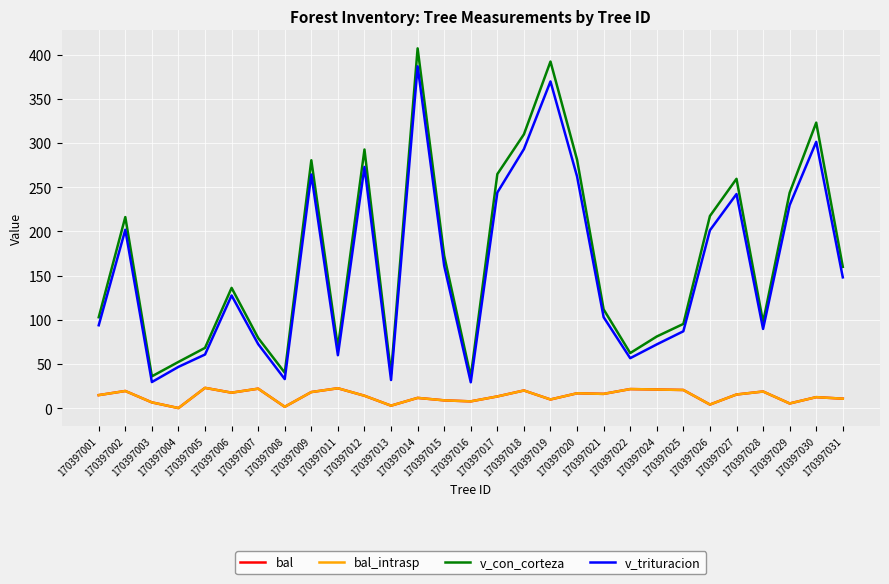

Is this an area chart (filled region under the line)?

No